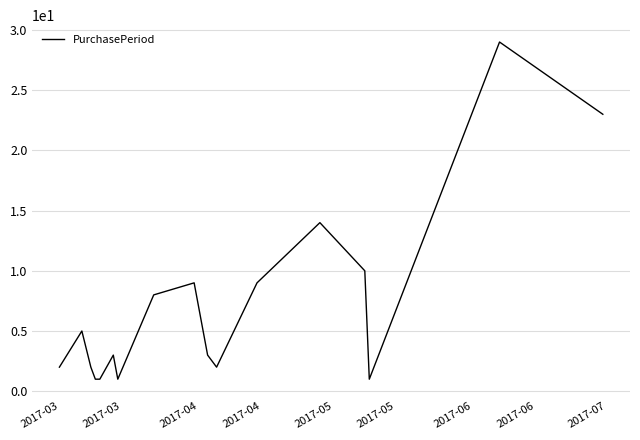

What is the maximum value shown in the chart?

29